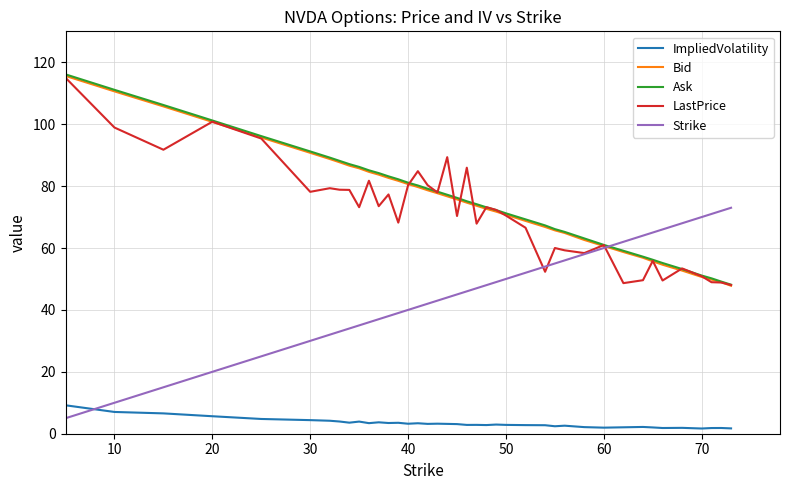

What are all the series names shown in the legend?

ImpliedVolatility, Bid, Ask, LastPrice, Strike